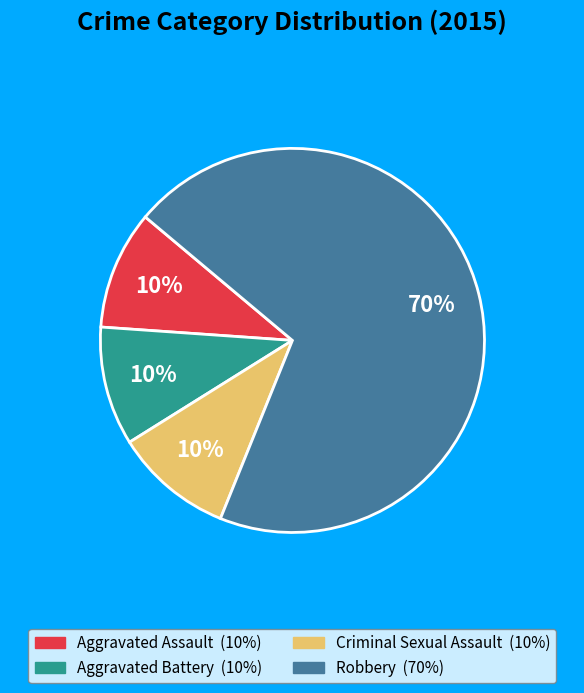

To the nearest percent, what percentage of the pie is Robbery?

70%